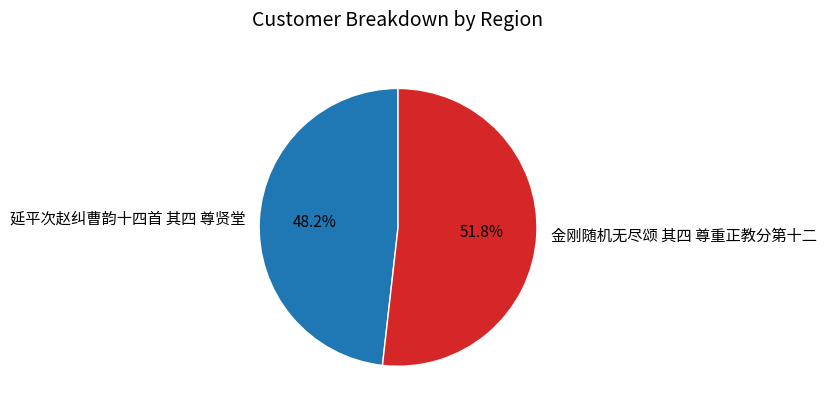

What is the ratio of the value at 金刚随机无尽颂 其四 尊重正教分第十二 to the value at 延平次赵纠曹韵十四首 其四 尊贤堂?

1.1